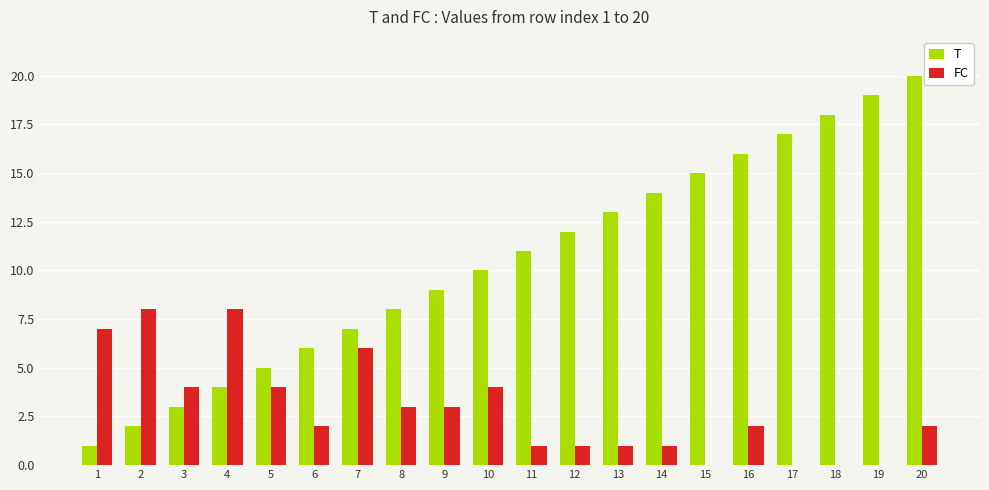

At which category does the chart reach its peak across all series?

20